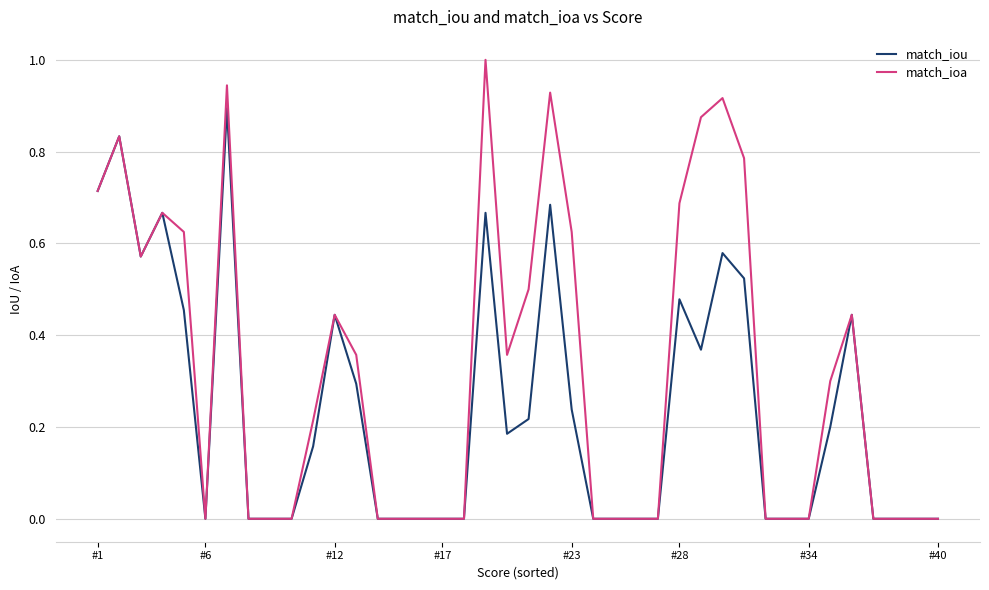

List the series in order of their overall mean, highest first.

match_ioa, match_iou